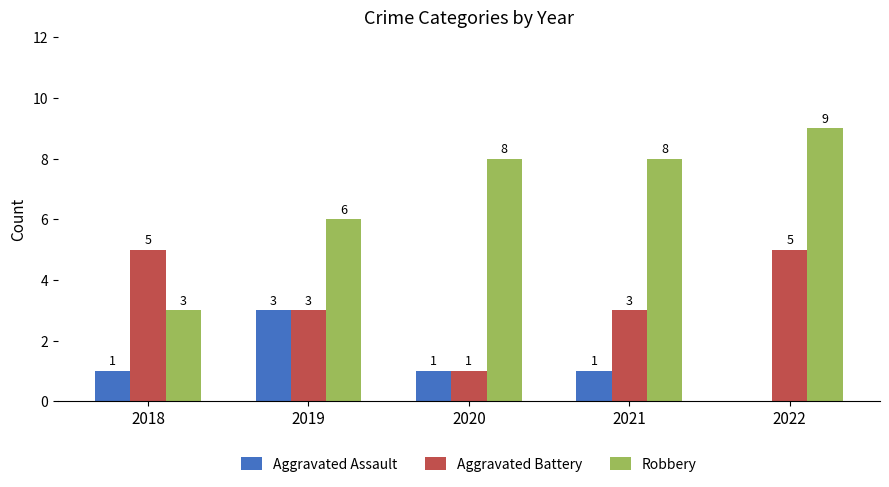

What is the sum of all Aggravated Assault values?

6